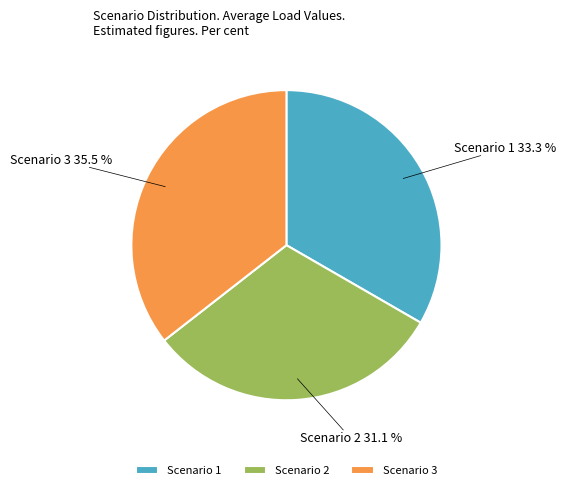

Which slice is the smallest?

Scenario 2